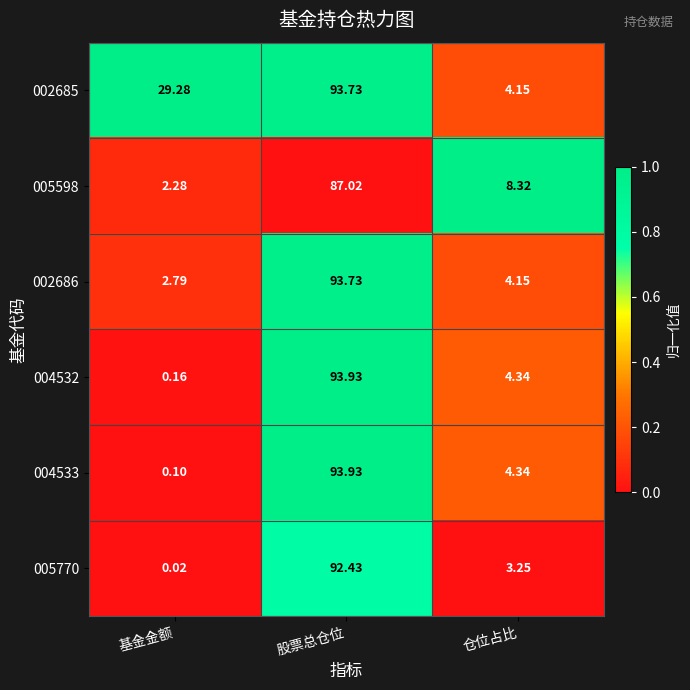

Is the value of 002686 at 仓位占比 greater than the value of 002685 at 股票总仓位?

No